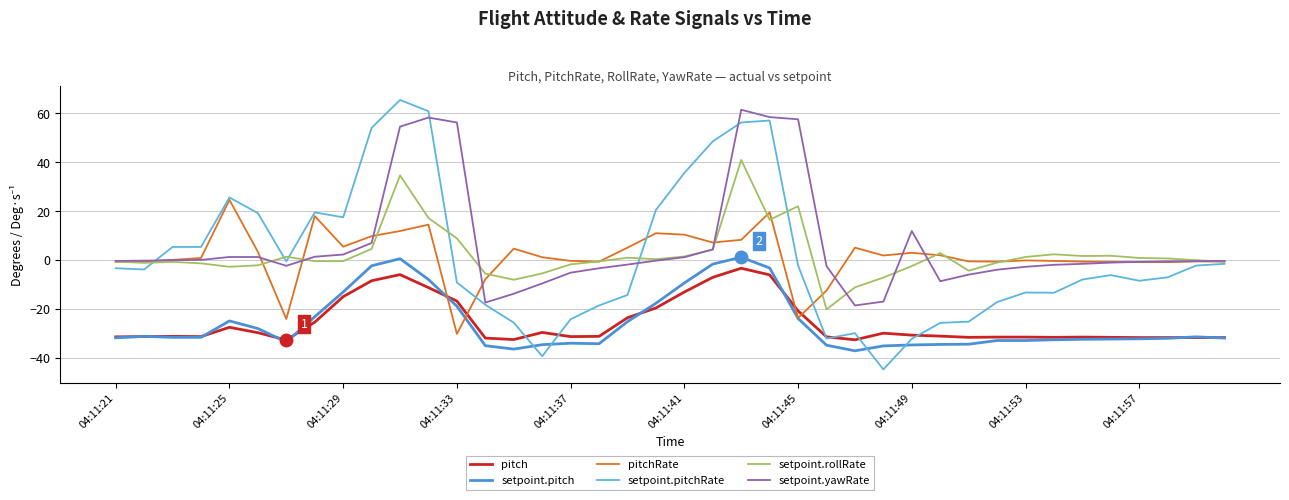

True or false: pitch and setpoint.yawRate cross at least once.

False